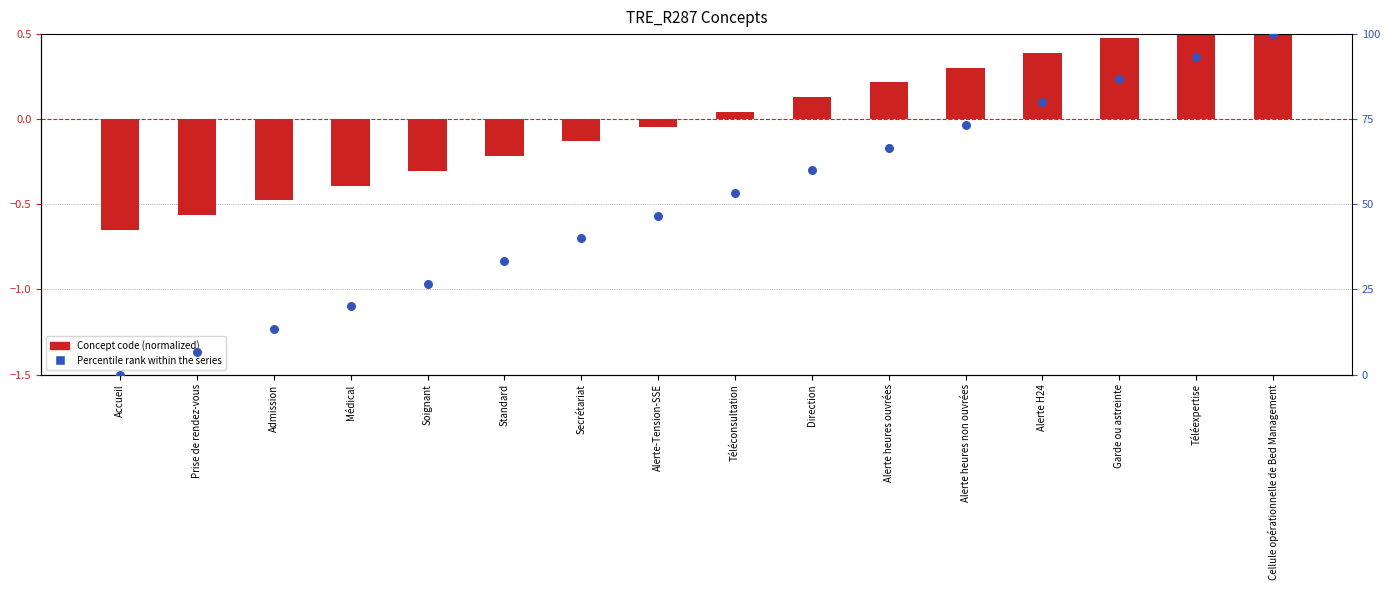

What is the total value across all series at Soignant?

26.4